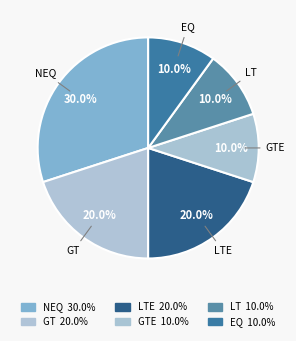

Is there a majority slice in this chart?

No